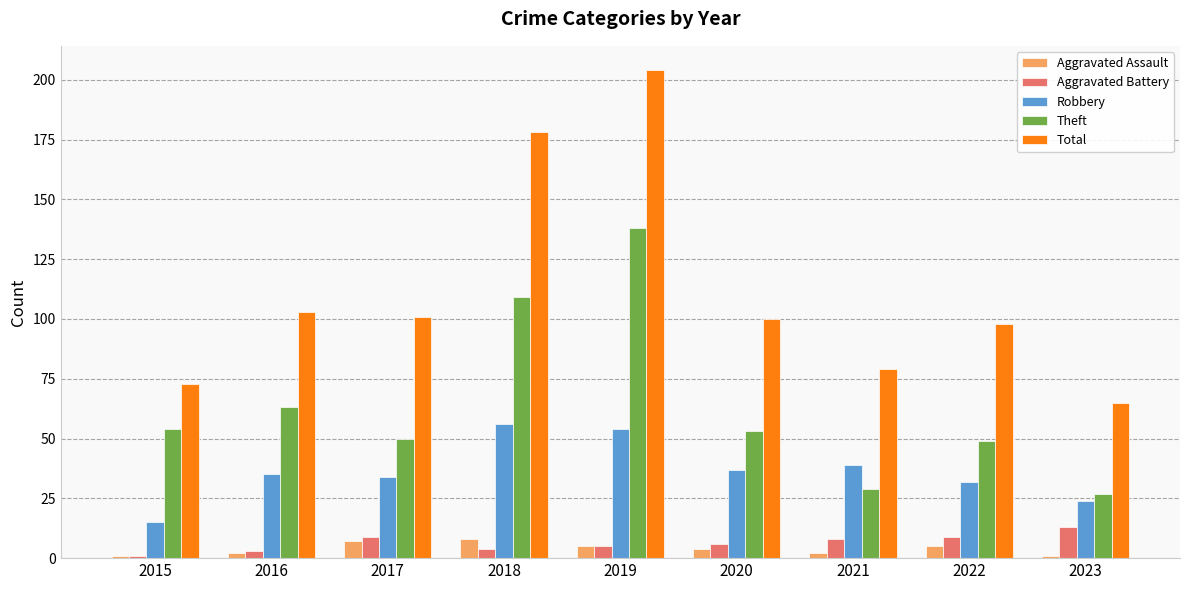

At which category is the sum across all series the highest?

2019